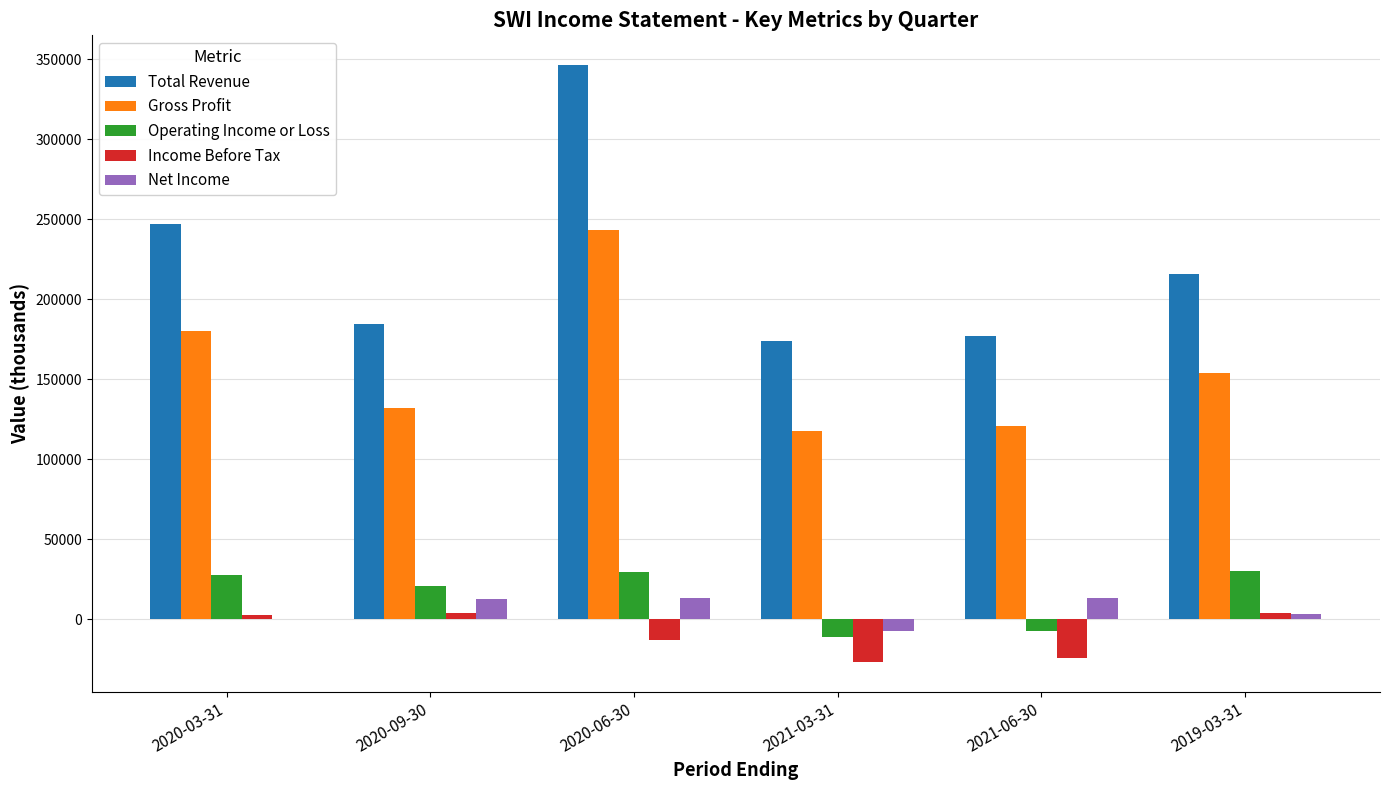

Which series has the largest total across all categories?

Total Revenue